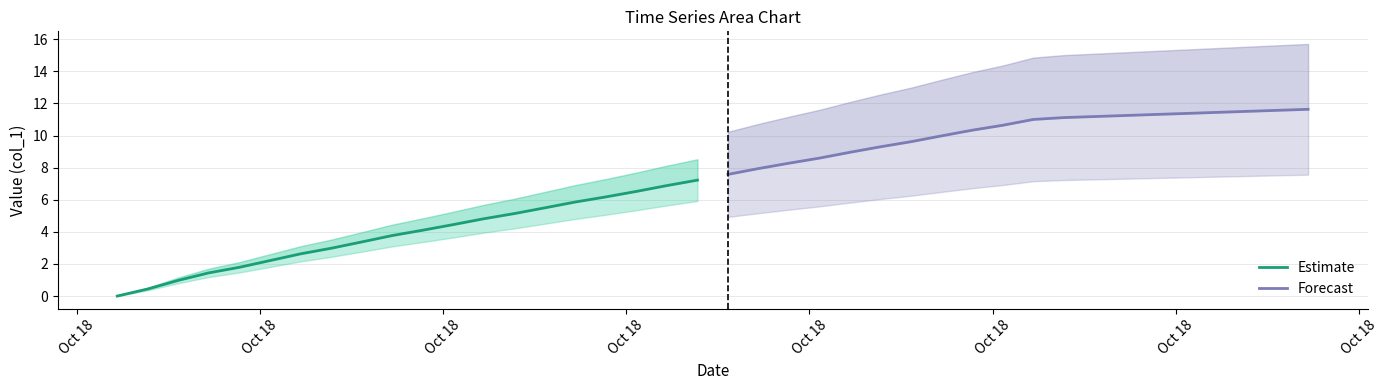

At Oct 18, list the series in order from largest to smallest.

Forecast, Estimate